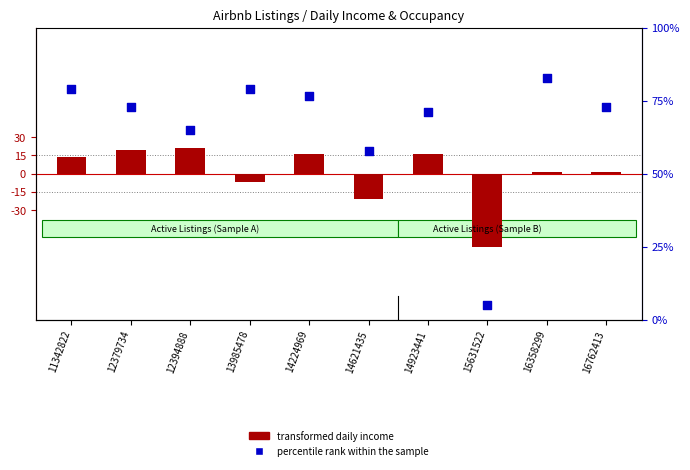

Which series contains the lowest Y value?

transformed daily income